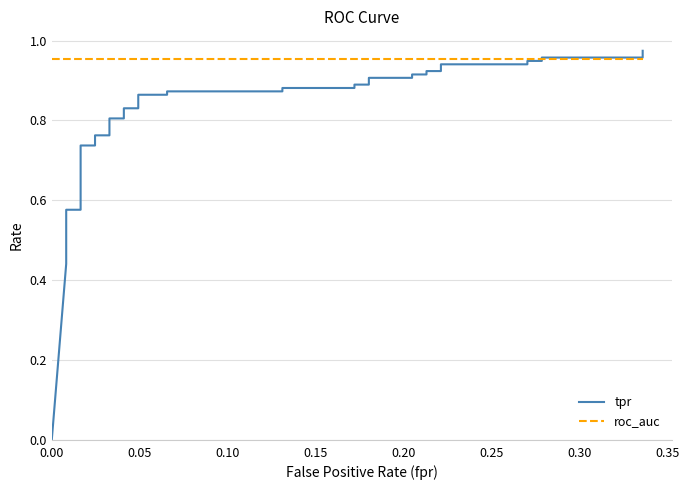

Which series has the largest total across all categories?

roc_auc